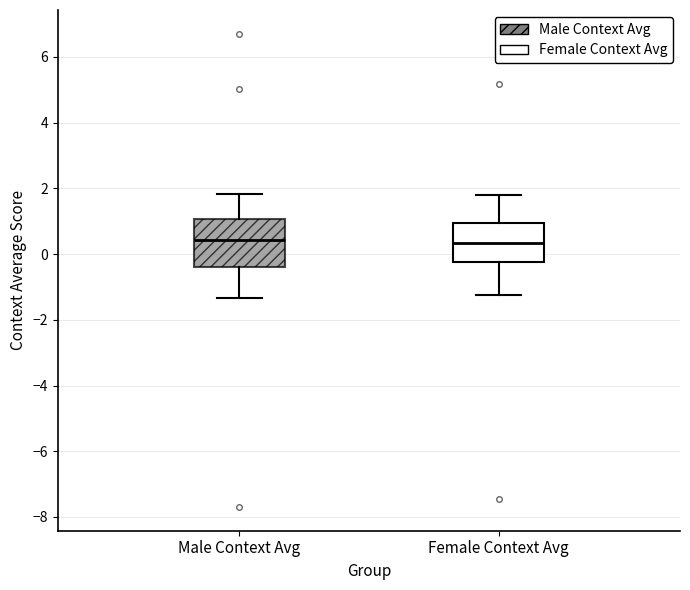

Which box is the tallest, from its lower edge to its upper edge?

Male Context Avg